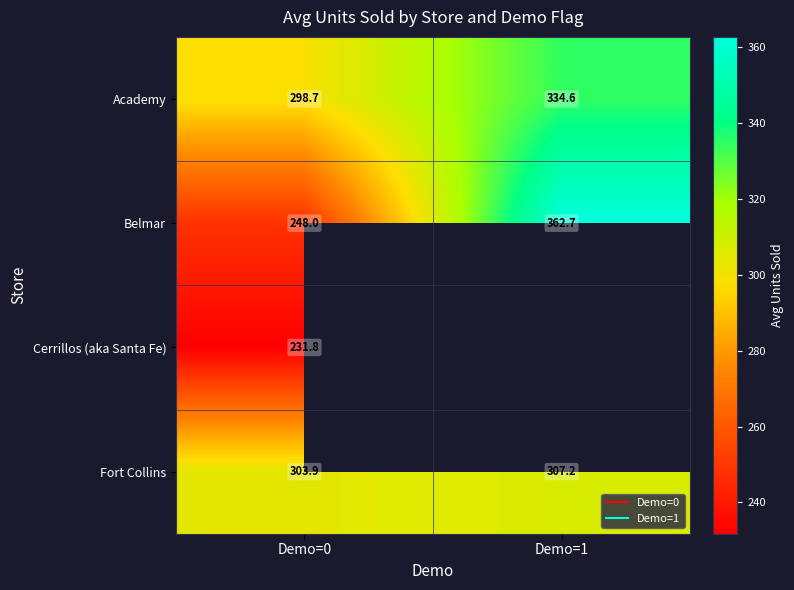

Which series has the widest spread of values?

Belmar